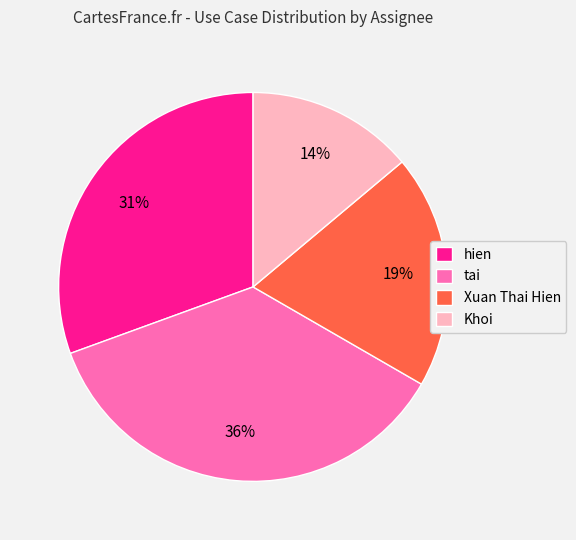

Does Khoi account for over 50% of the chart?

No